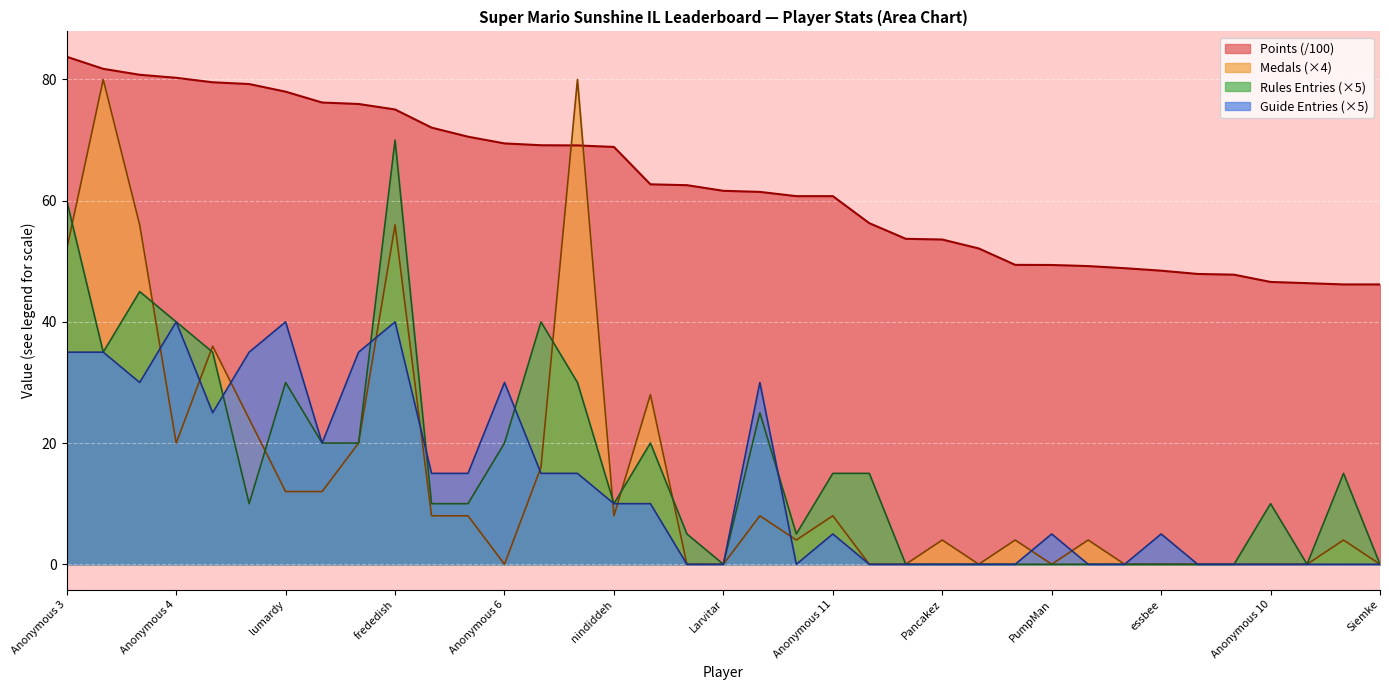

What is the difference between the maximum and minimum values in the Entries (Guide) series?

40.0